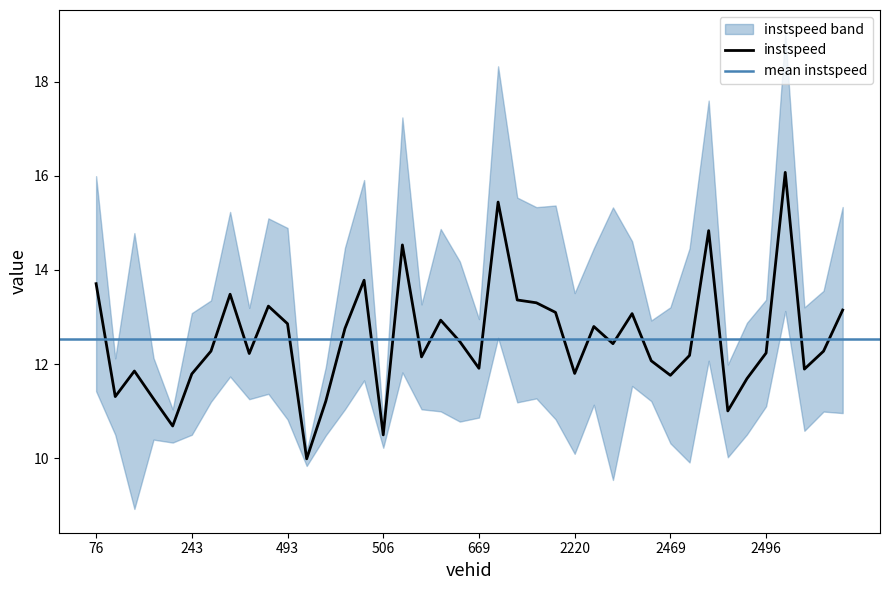

Between 2228.0 and 500.0, which is larger?

2228.0